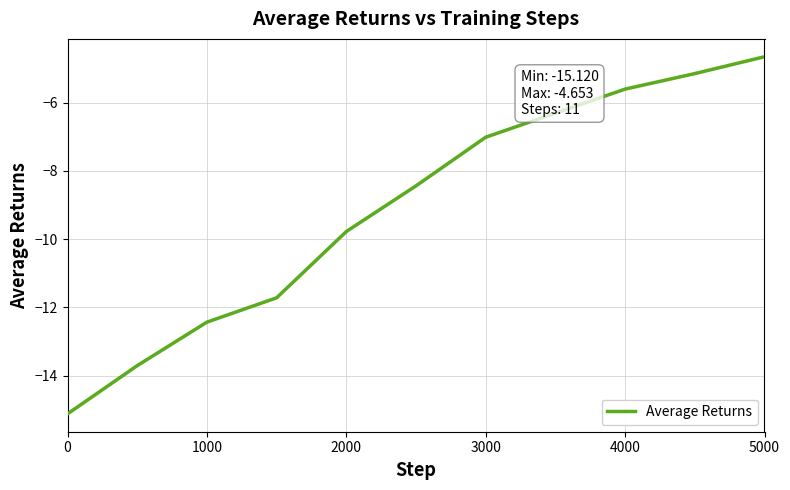

What is the smallest value displayed?

-15.1